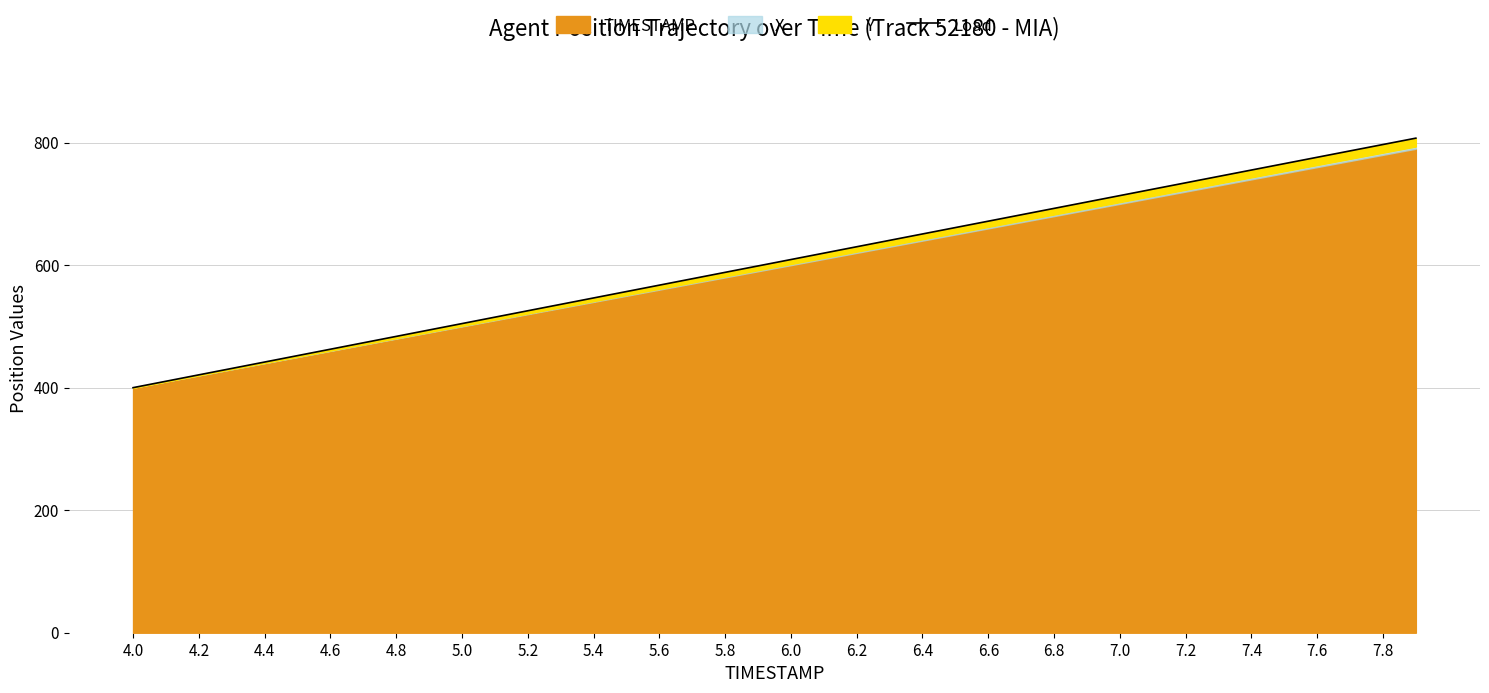

What is the sum of the values at 21 and 7.6?

1207.8